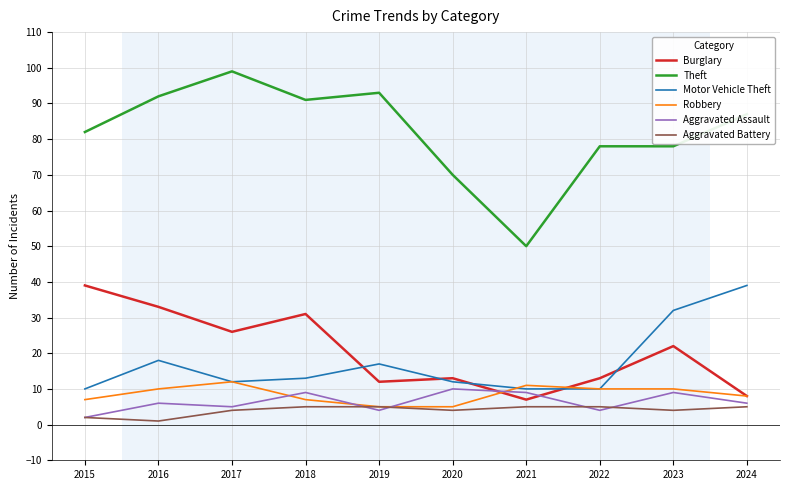

What is the approximate value of Motor Vehicle Theft at 2024?

39